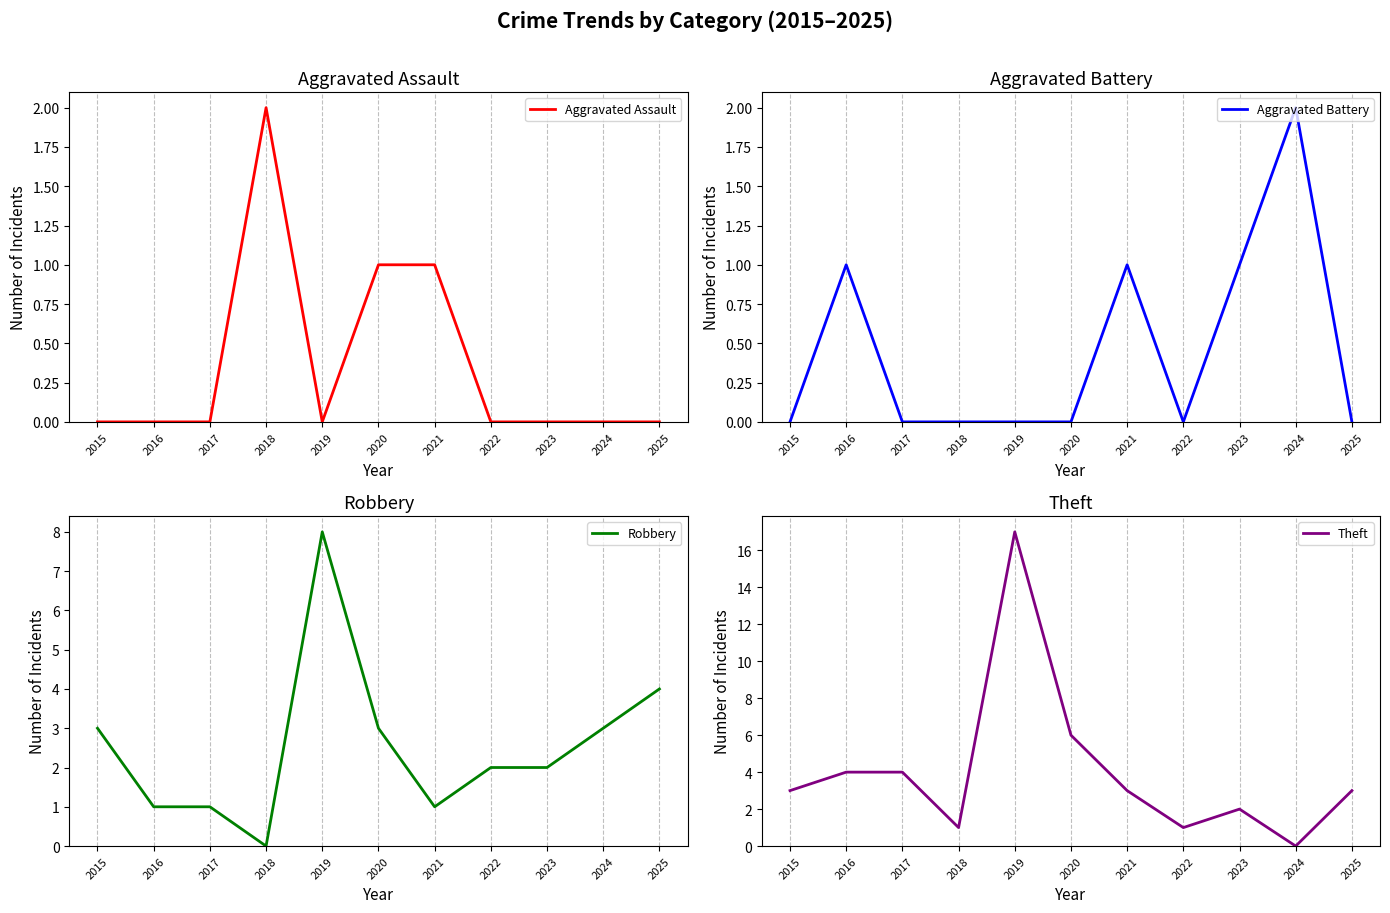

Is the value of Robbery at 2020 greater than the value of Theft at 2016?

No